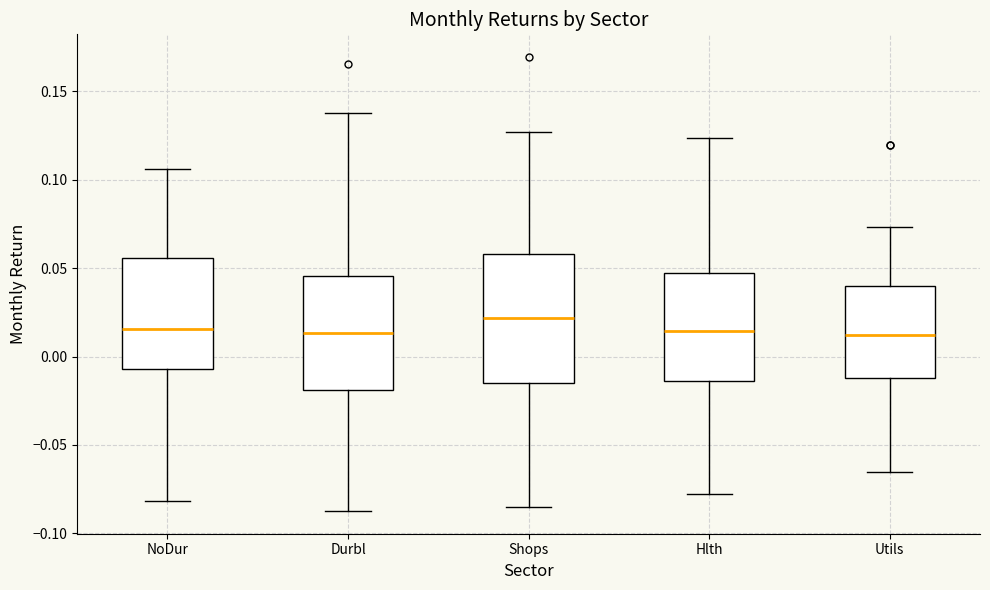

Reading left to right, transcribe this box plot: for each box, give where its median line is, the range the box spans, and where its two whiskers end, as read against the y-axis. The values are not printed on the chart, so give them approximately, as read against the axis.

NoDur: median 0.015, box -0.005 to 0.055, whiskers -0.080 to 0.105
Durbl: median 0.015, box -0.020 to 0.045, whiskers -0.085 to 0.140
Shops: median 0.020, box -0.015 to 0.060, whiskers -0.085 to 0.125
Hlth: median 0.015, box -0.015 to 0.045, whiskers -0.075 to 0.125
Utils: median 0.010, box -0.010 to 0.040, whiskers -0.065 to 0.075